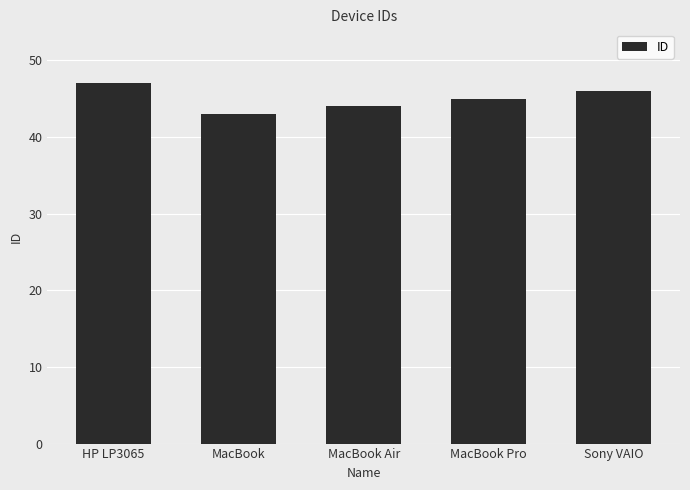

What is the change in value from HP LP3065 to MacBook Pro?

-2